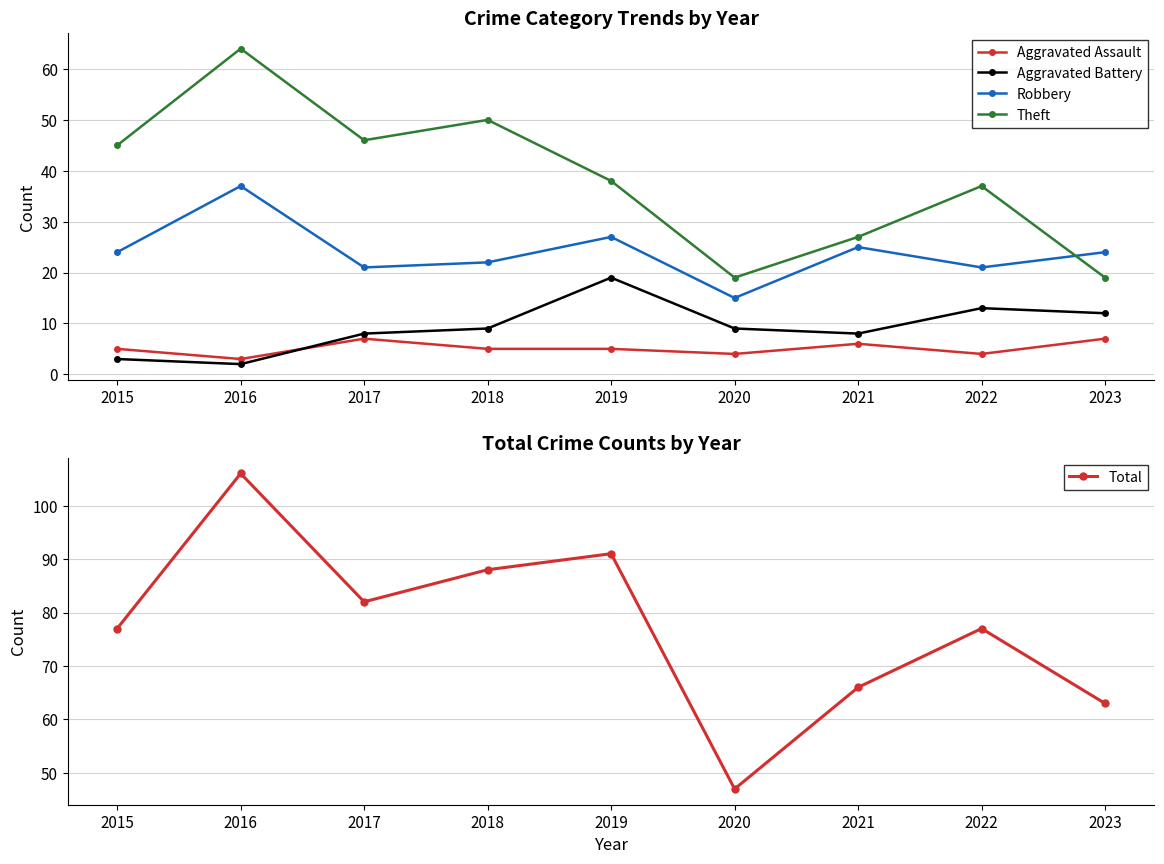

At which label does Aggravated Battery reach its minimum?

2016